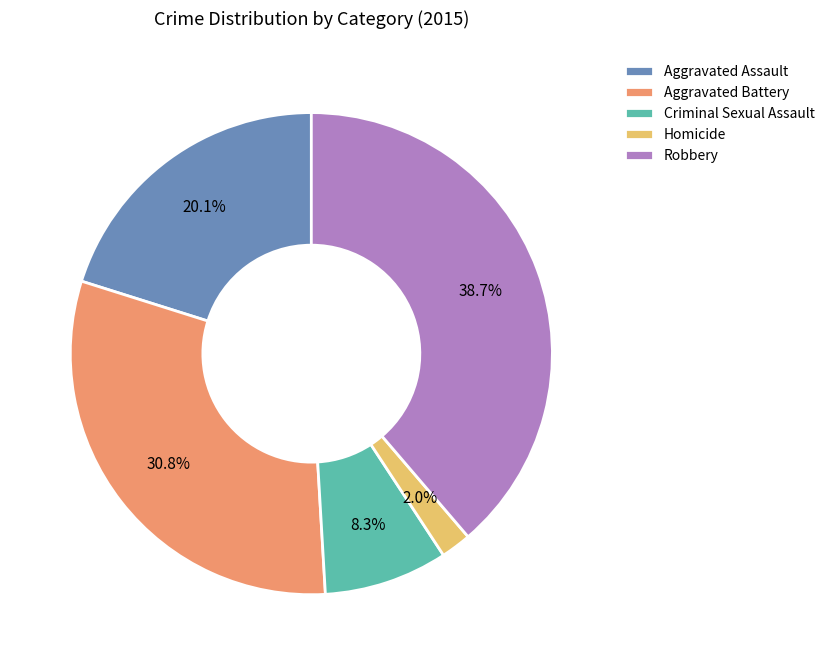

What is the smallest slice in the pie chart?

Homicide